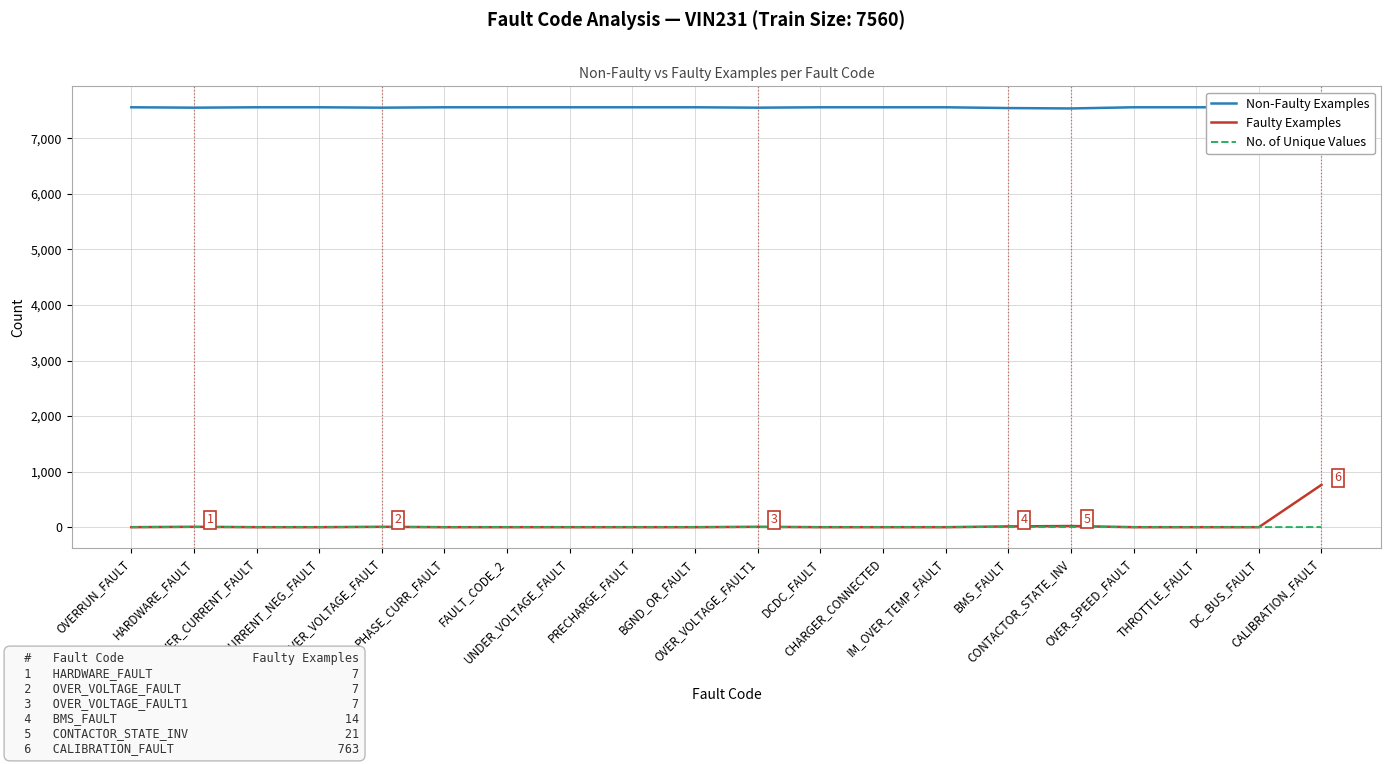

True or false: Non-Faulty Examples and Faulty Examples cross at least once.

False